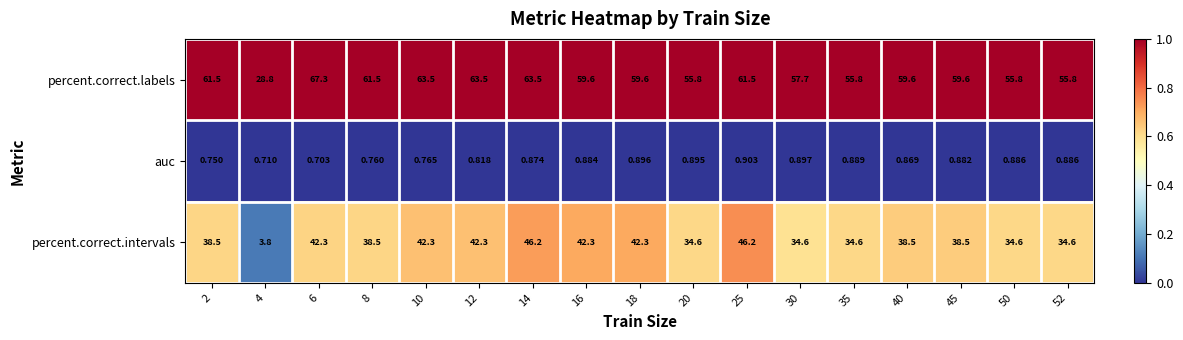

Which series has the largest total across all categories?

percent.correct.labels